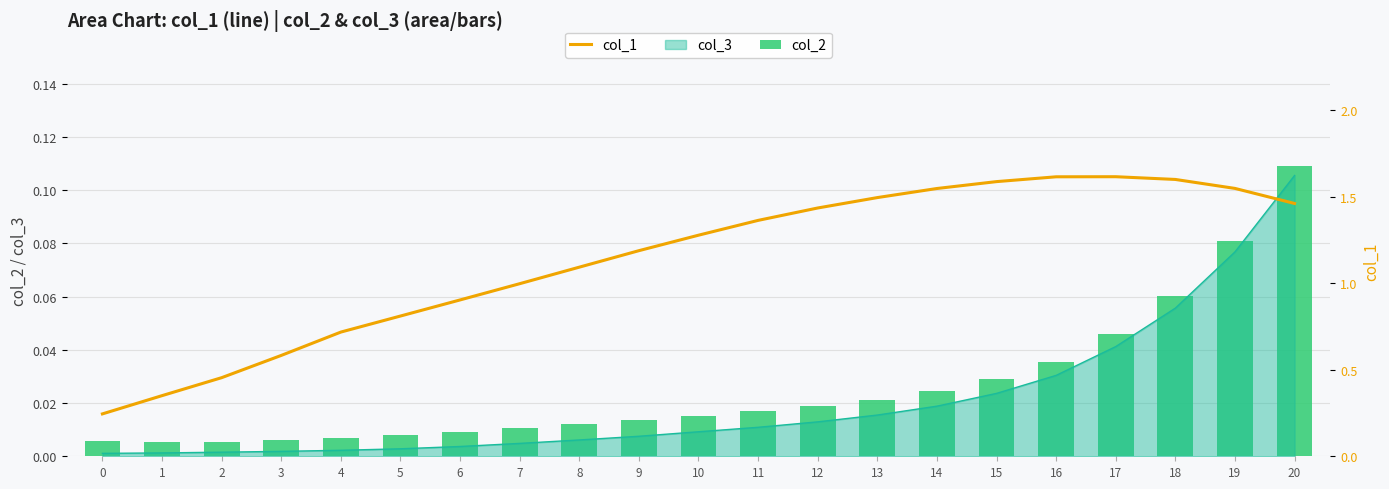

Between 0 and 19, which is larger?

19